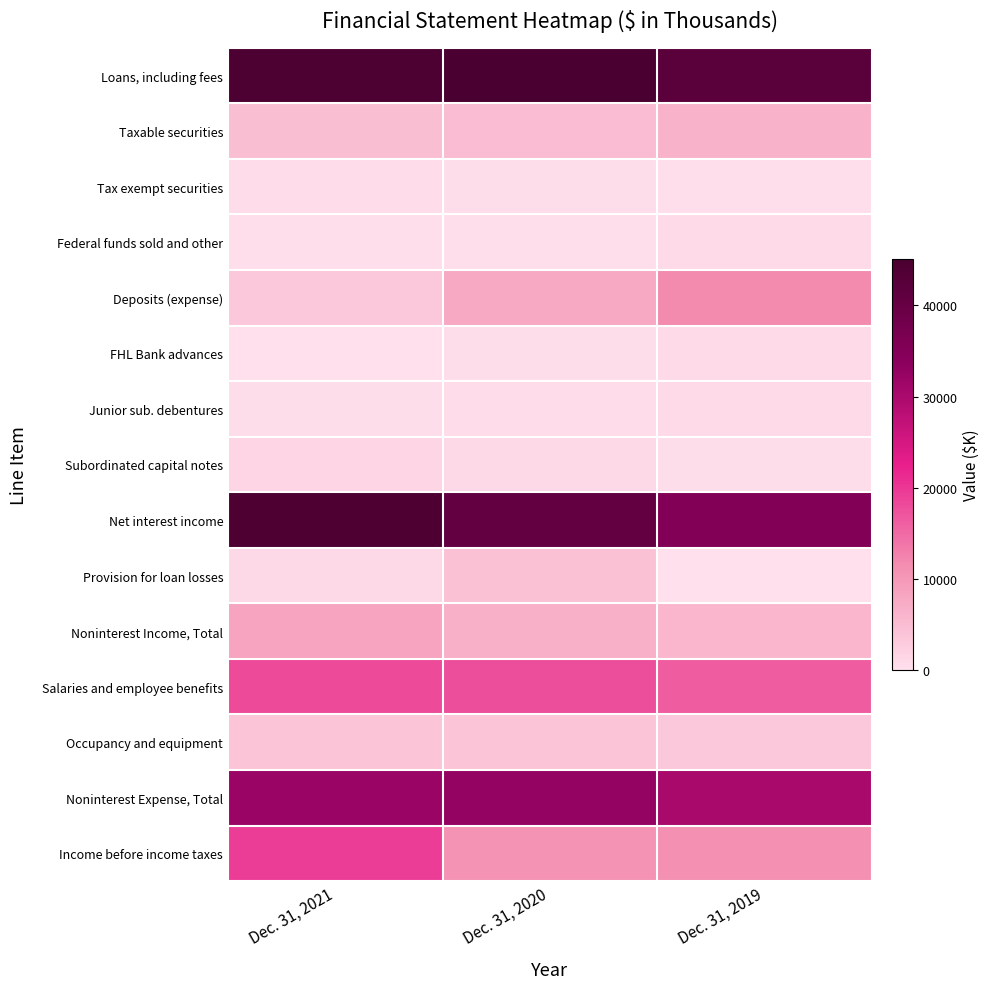

Rank the series at Dec. 31, 2021 from lowest to highest value.

FHL Bank advances, Federal funds sold and other, Junior sub. debentures, Tax exempt securities, Provision for loan losses, Subordinated capital notes, Deposits (expense), Occupancy and equipment, Taxable securities, Noninterest Income, Total, Salaries and employee benefits, Income before income taxes, Noninterest Expense, Total, Net interest income, Loans, including fees